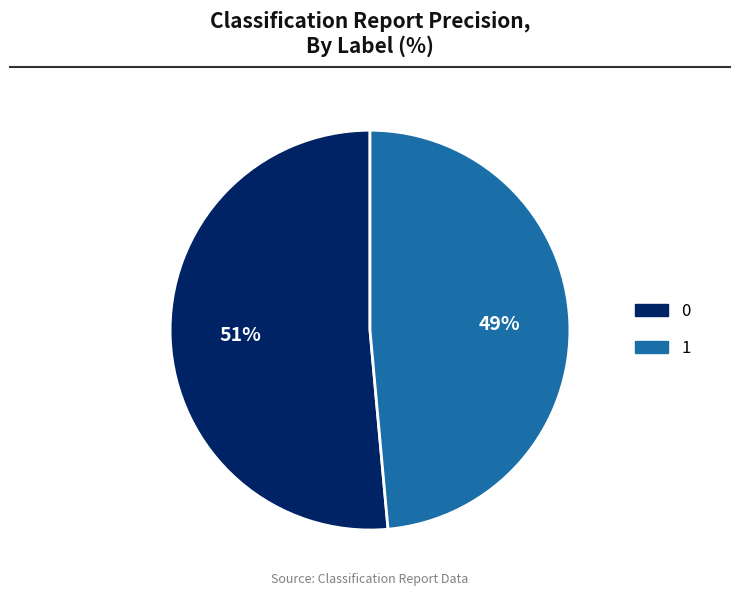

Rank the categories by value from lowest to highest.

1, 0